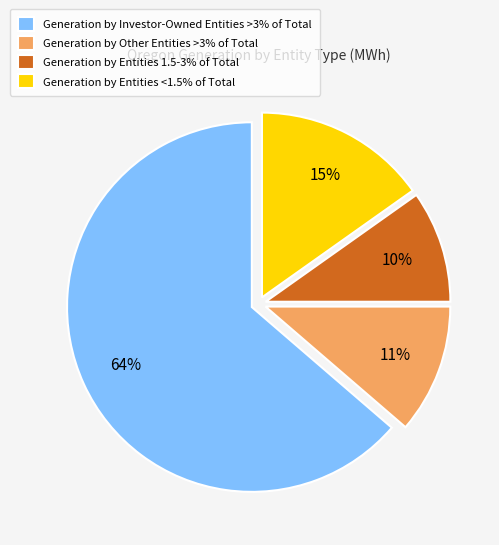

How many segments does this pie chart have?

4